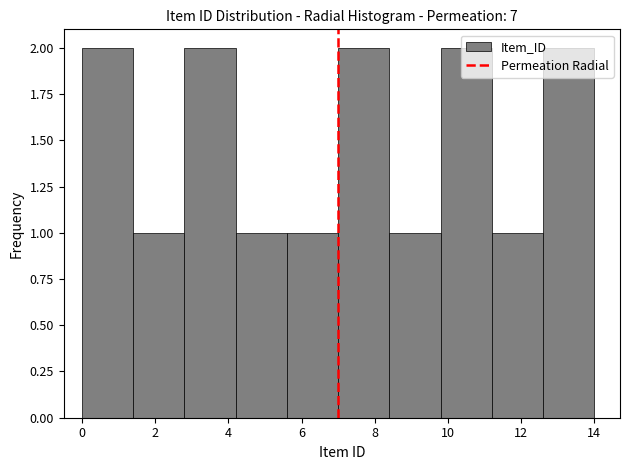

Reading left to right, transcribe this chart: for each bar, give the range it covers on the x-axis and its height. The values are not printed on the chart, so give them approximately, as read against the axis.

0.0 to 1.4: 2
1.4 to 2.8: 1
2.8 to 4.2: 2
4.2 to 5.6: 1
5.6 to 7.0: 1
7.0 to 8.4: 2
8.4 to 9.8: 1
9.8 to 11.2: 2
11.2 to 12.6: 1
12.6 to 14.0: 2